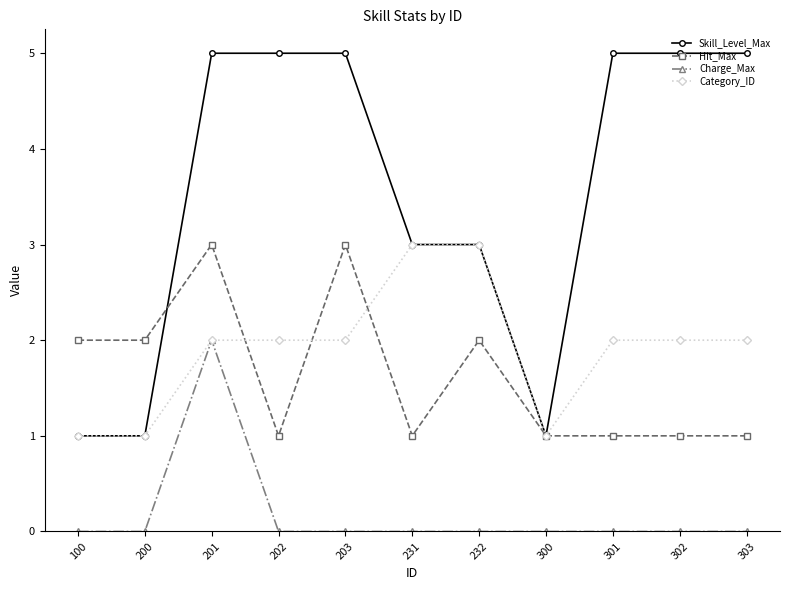

What is the difference between the second highest and minimum values in the Skill_Level_Max series?

4